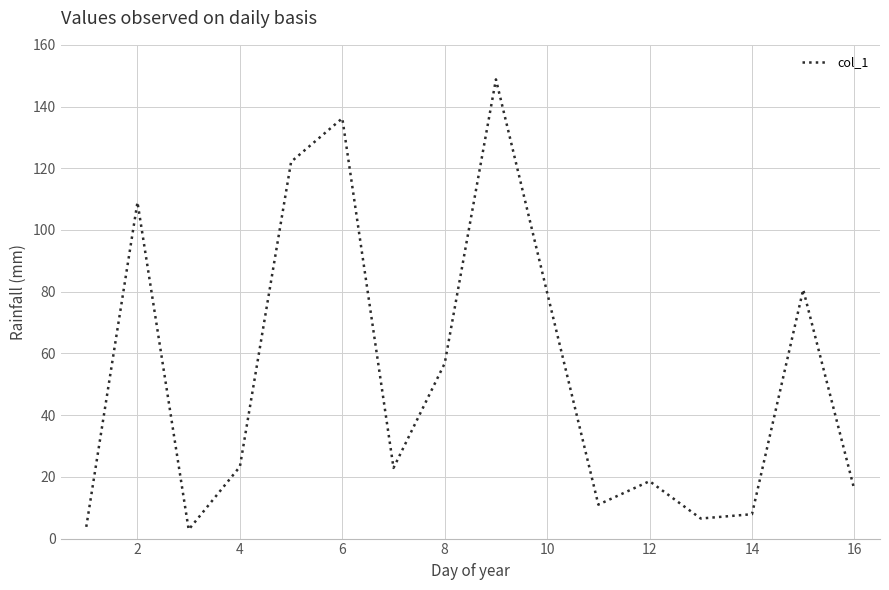

What is the greatest value displayed?

148.8